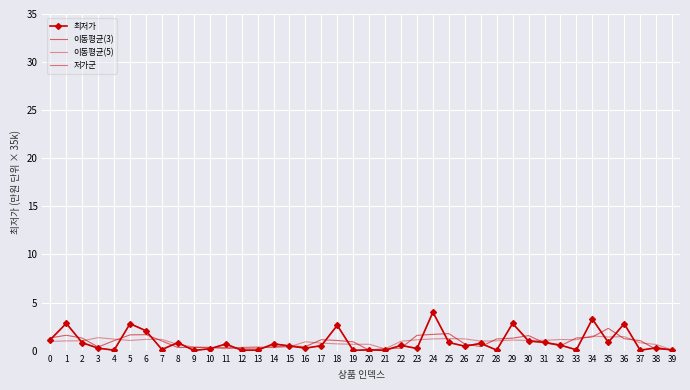

What is the highest value of the 저가군 series?

4.0